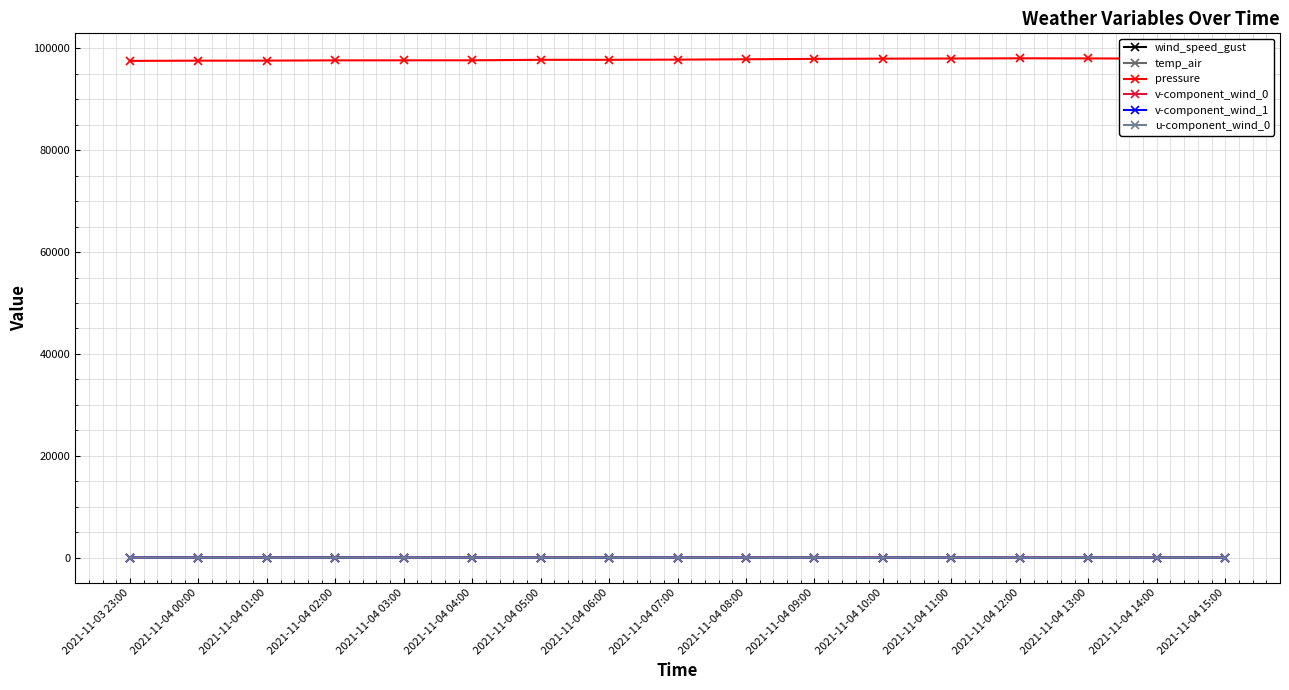

True or false: v-component_wind_0 and pressure cross at least once.

False